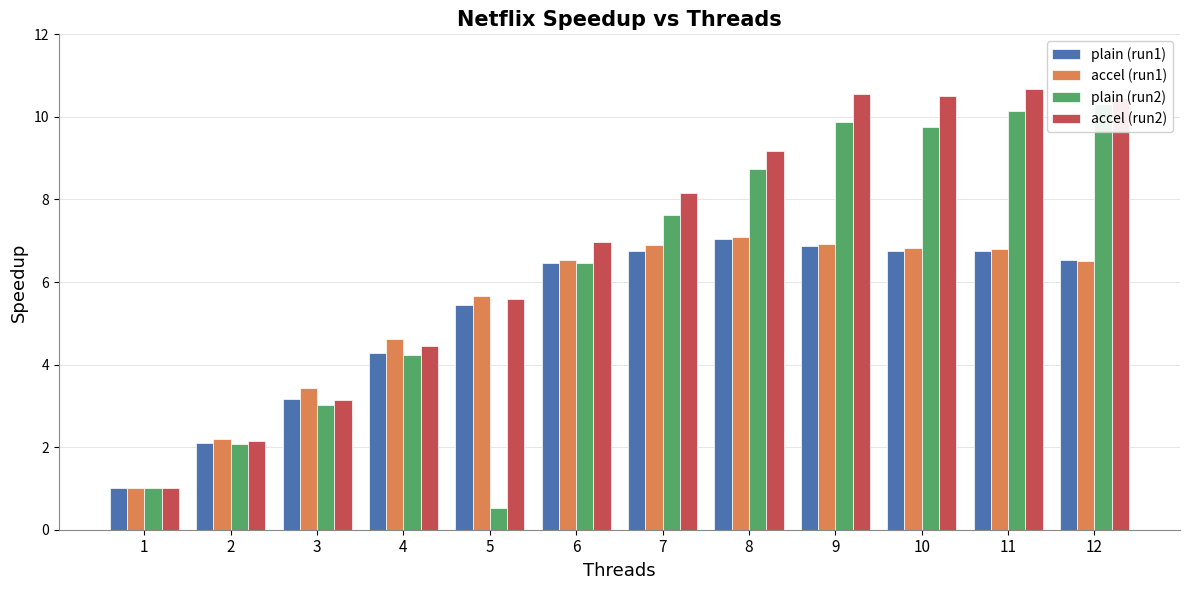

What is the maximum value shown in the chart?

10.7